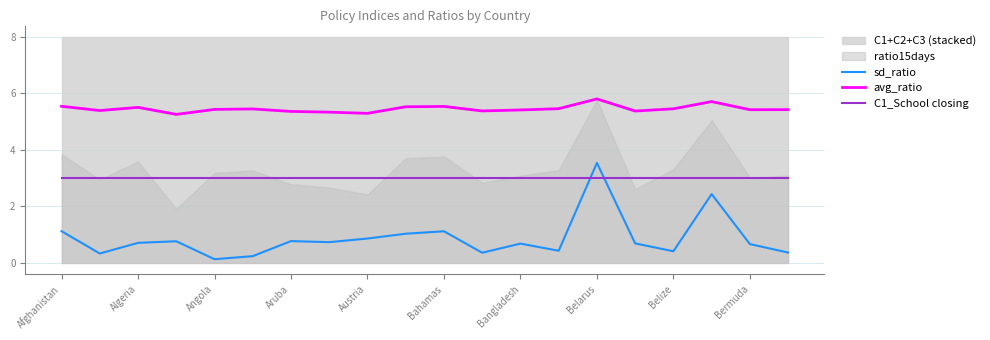

True or false: avg_ratio and sd_ratio intersect in this chart.

False